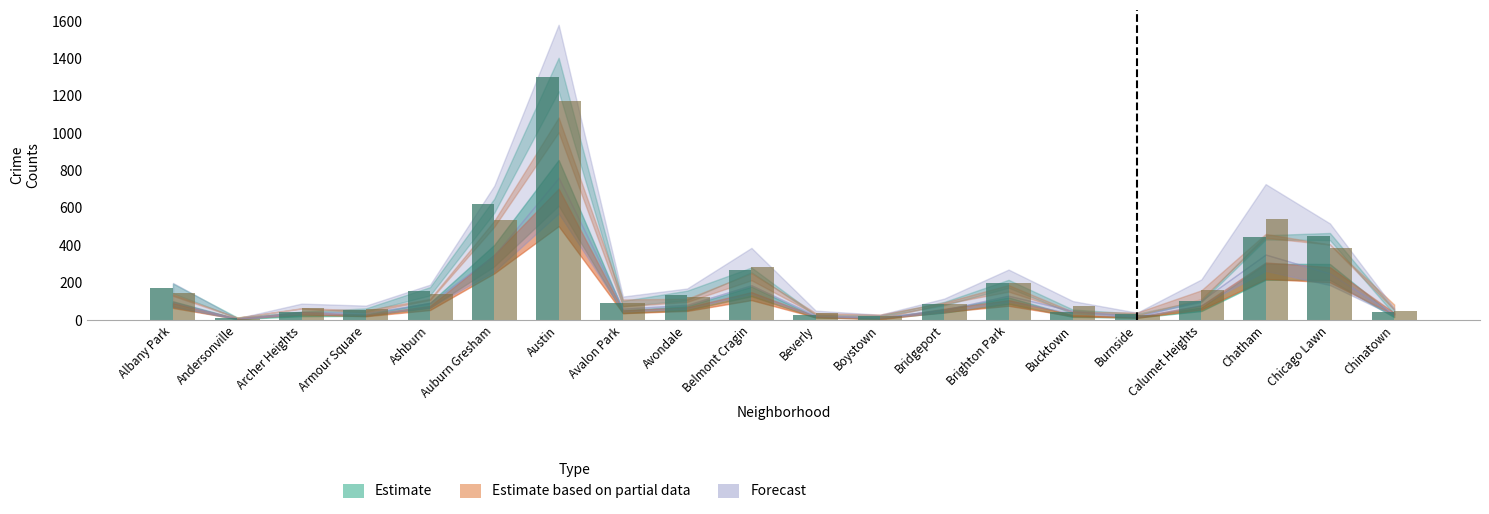

What is the label of the 1st bar from the left?

Albany Park